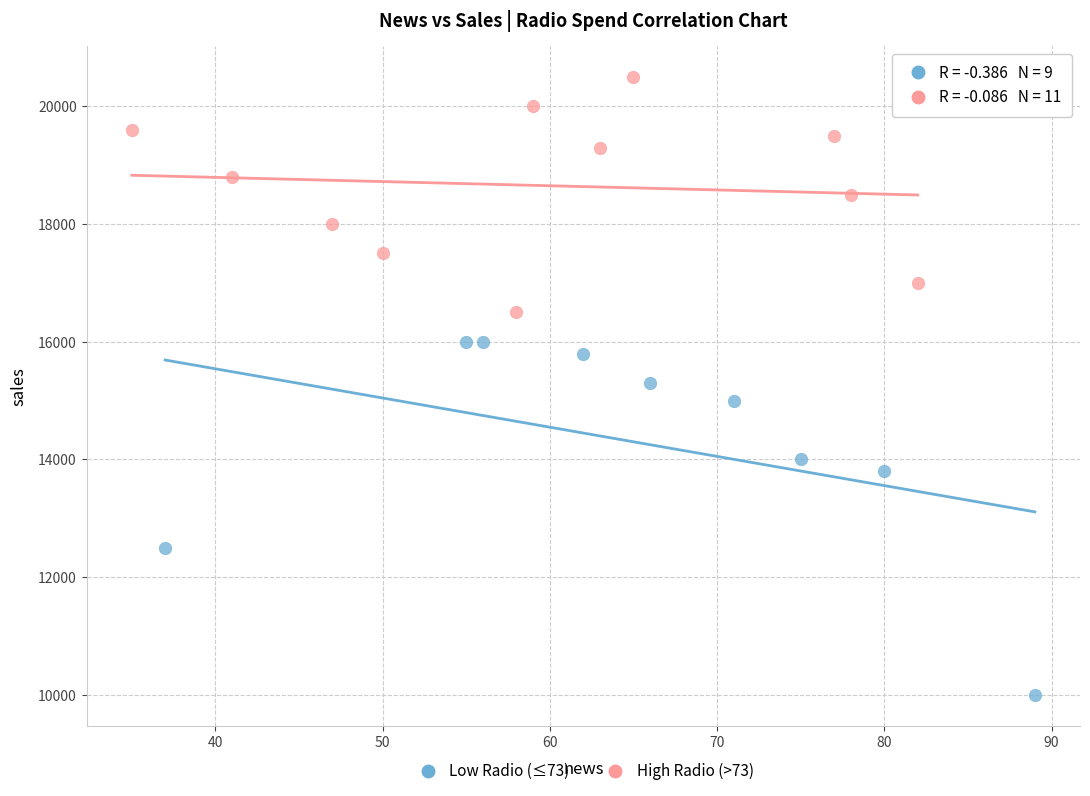

Which series contains the highest Y value?

High Radio (>73)